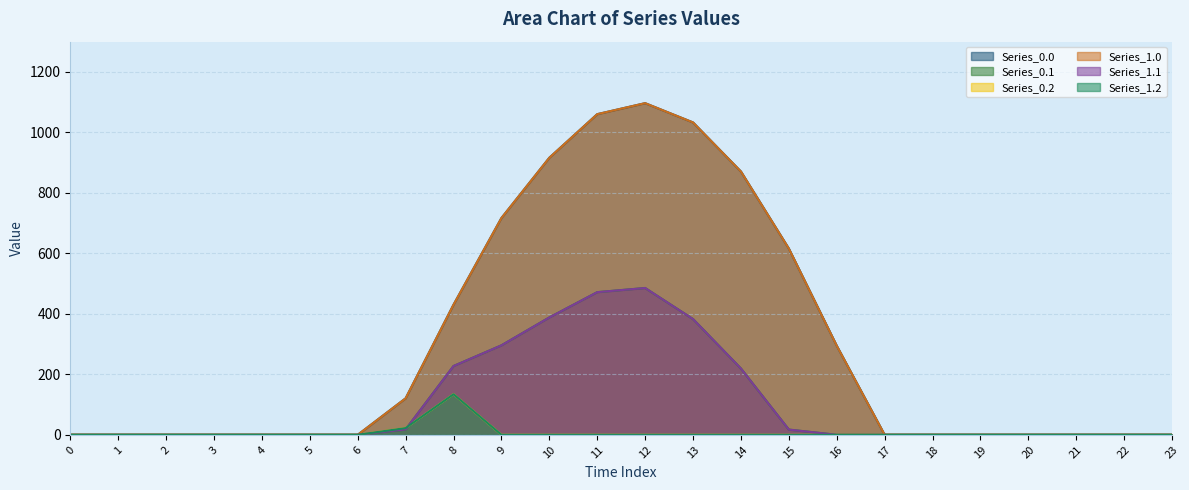

At which category does Series_1.0 reach its first local peak?

12